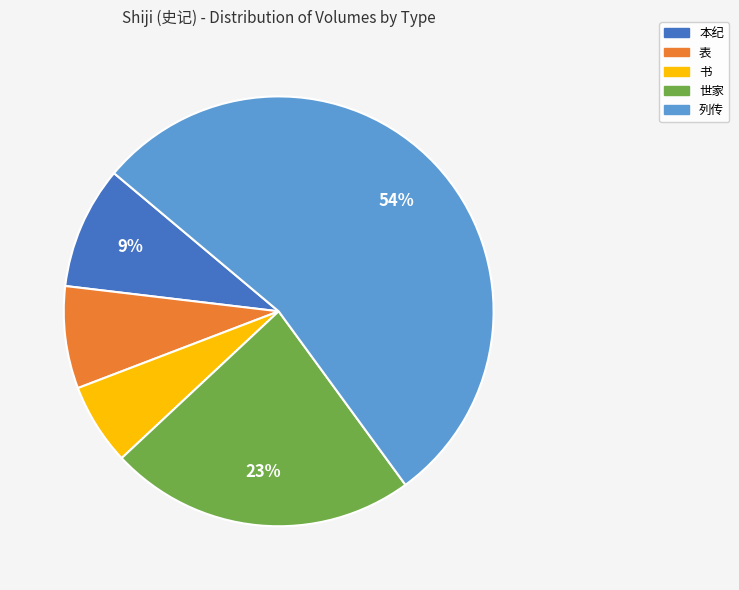

How many segments does this pie chart have?

5